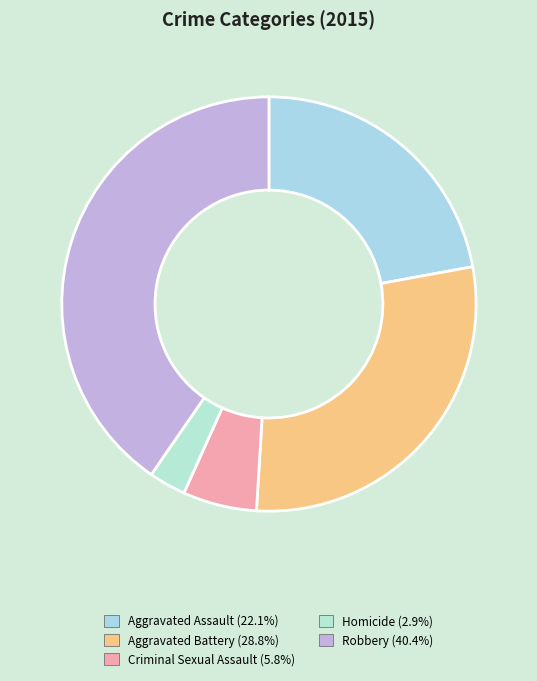

Combined, do Homicide and Robbery account for over 50%?

No